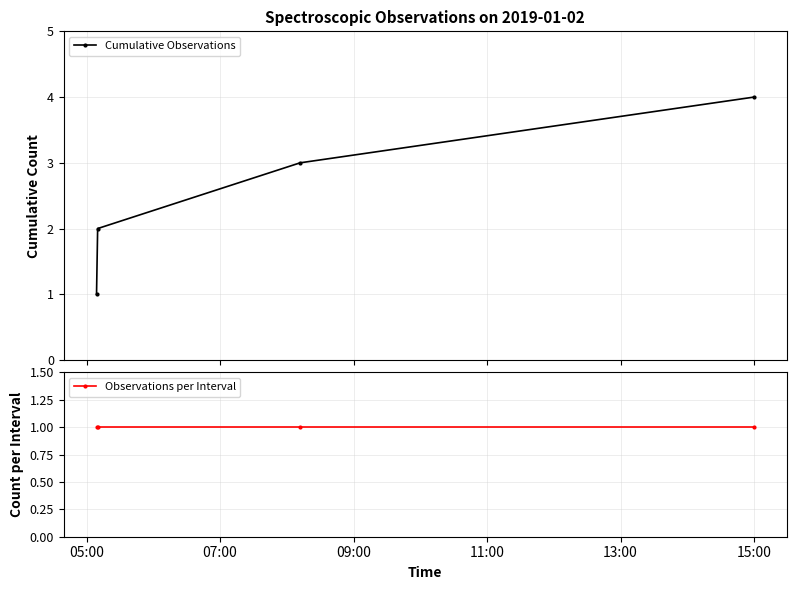

How many values in the Cumulative Observations series exceed 3?

1